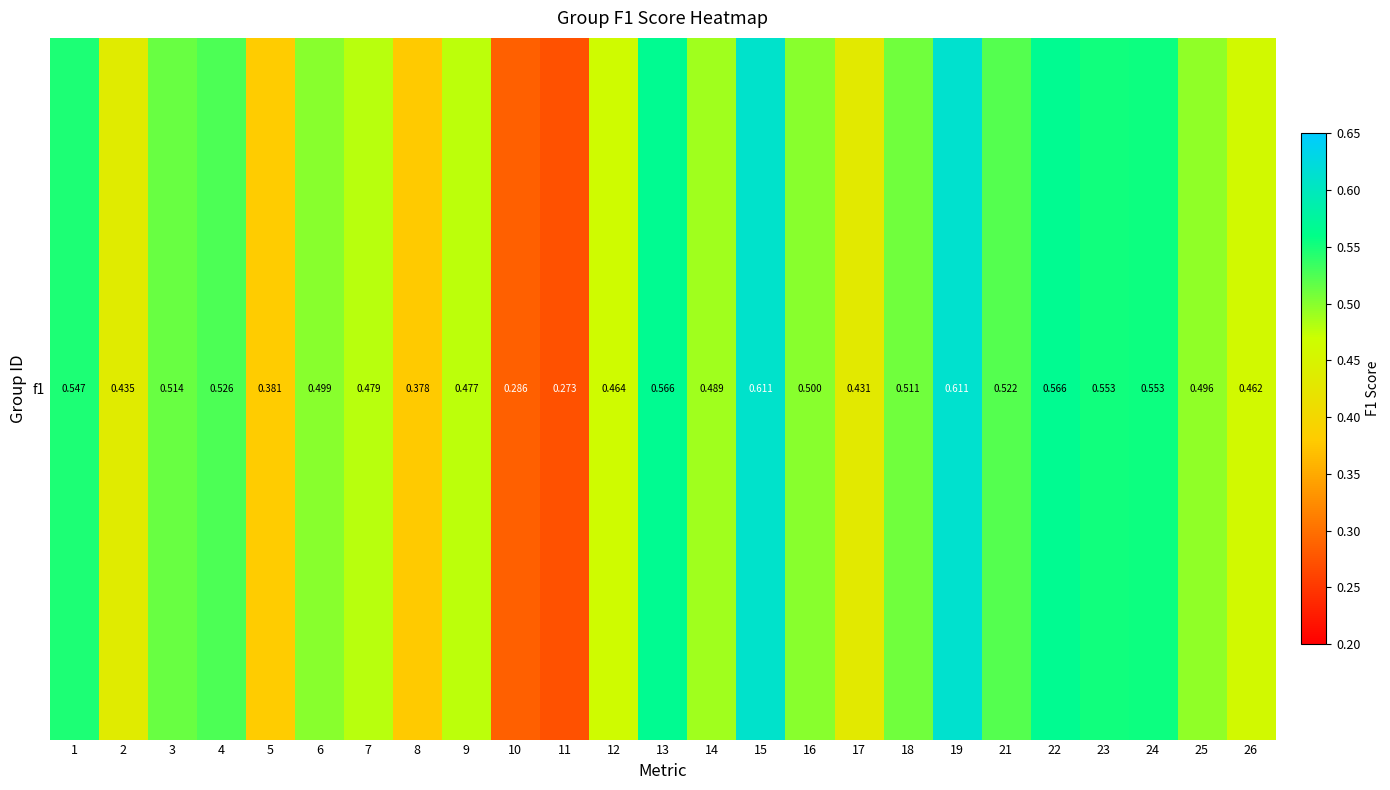

How many distinct data groups are displayed?

1